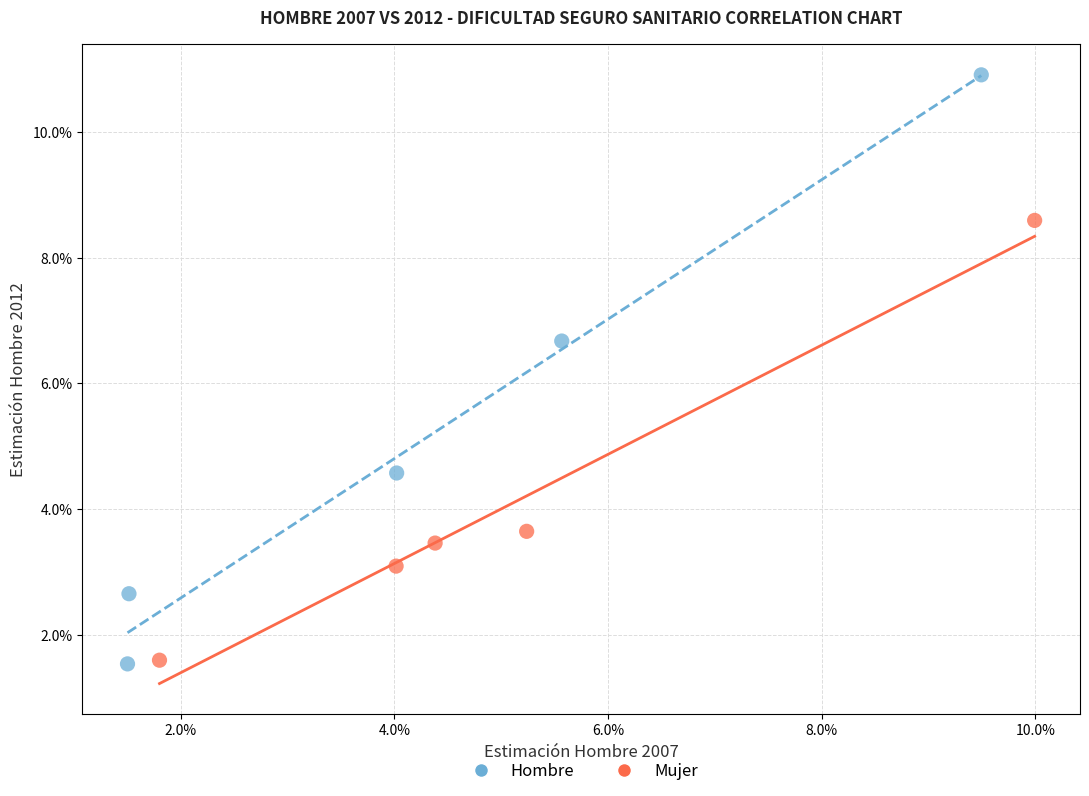

Which series contains the highest Y value?

Hombre